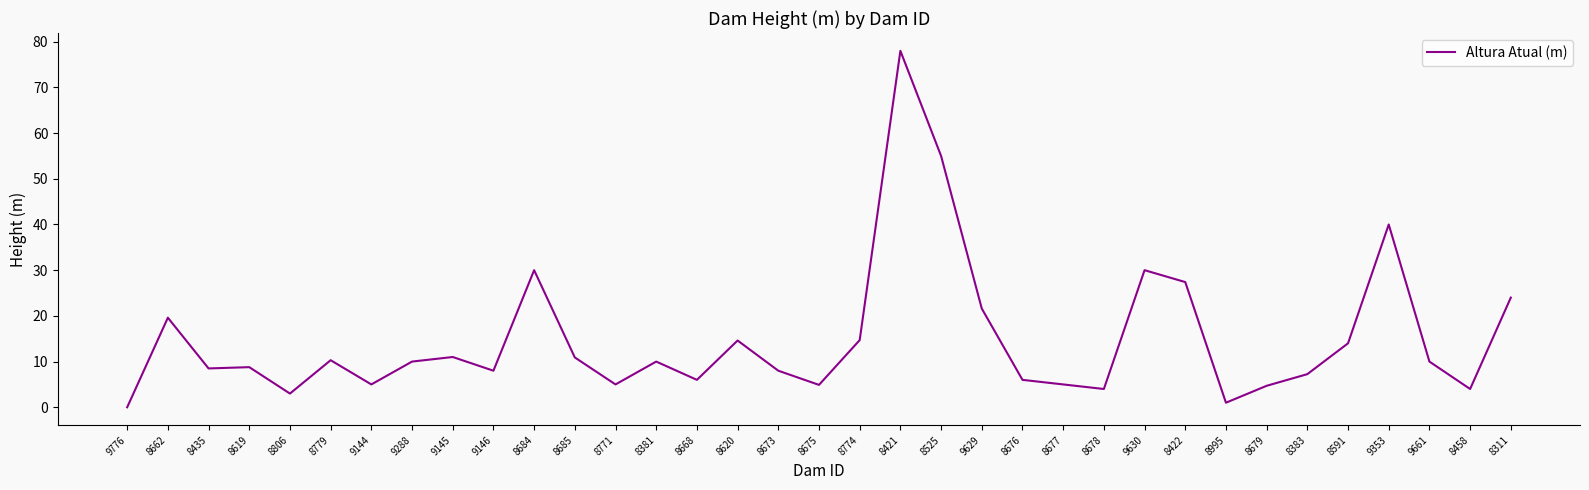

Which category has the lowest value across all series?

9776